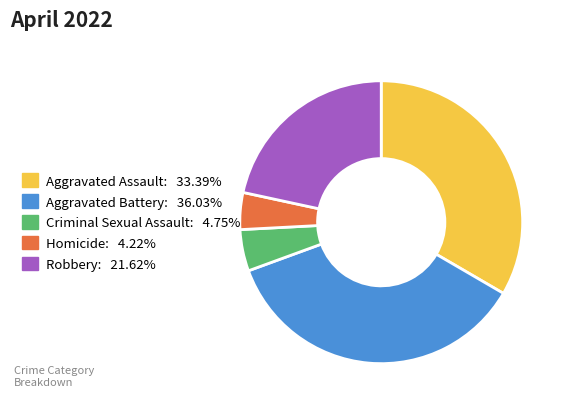

Is there any slice that represents more than half of the pie?

No